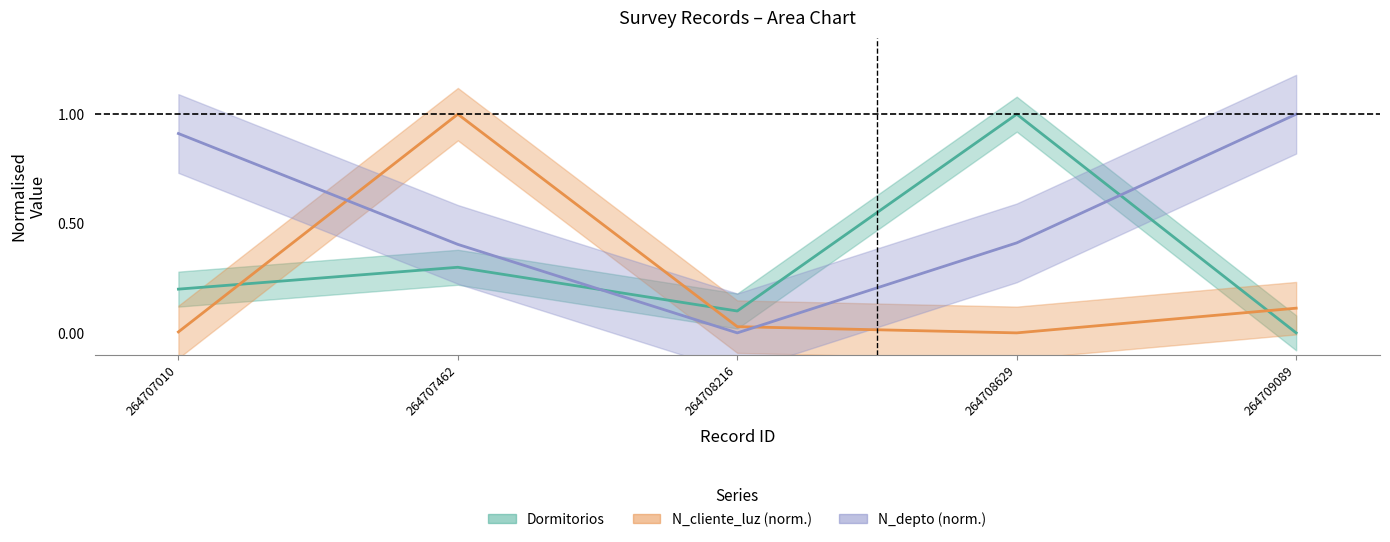

Which series has the largest range (max minus min)?

Dormitorios